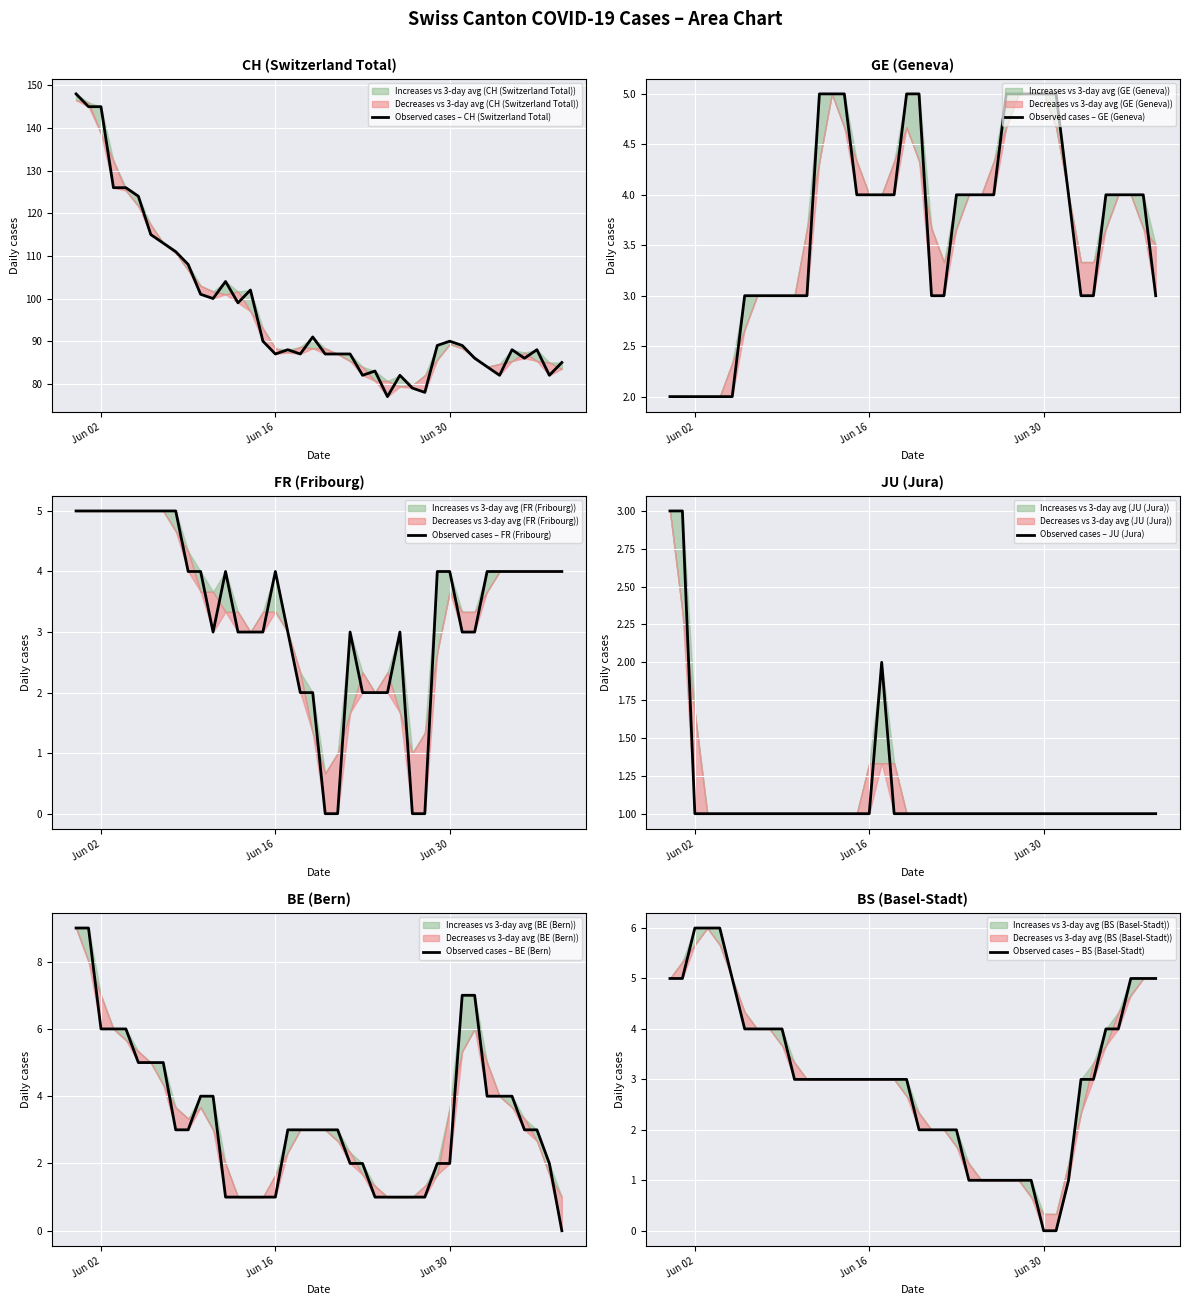

What is the maximum value for Observed cases – CH (Switzerland Total)?

148